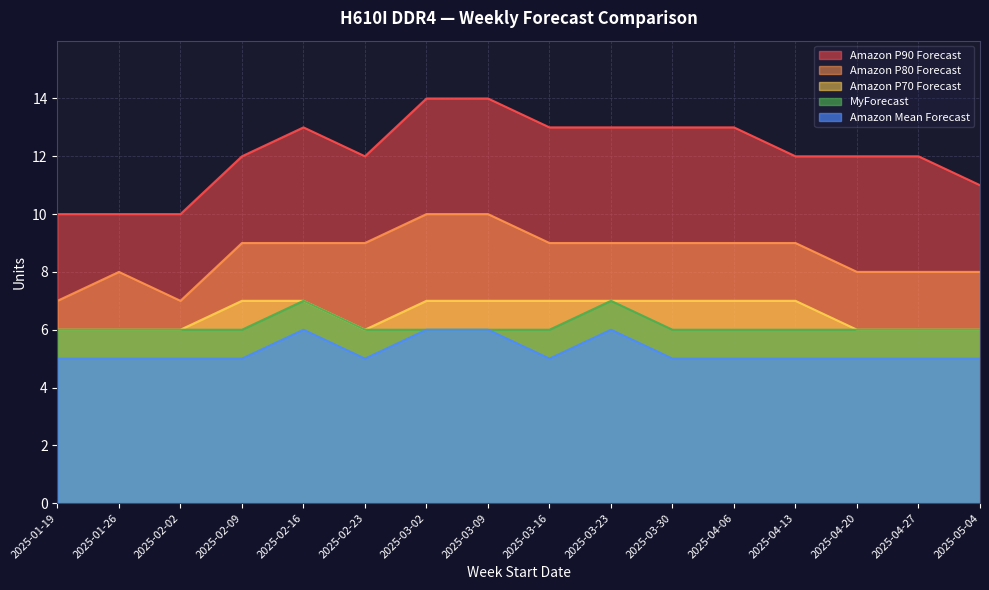

At which label does MyForecast reach its peak?

2025-02-16